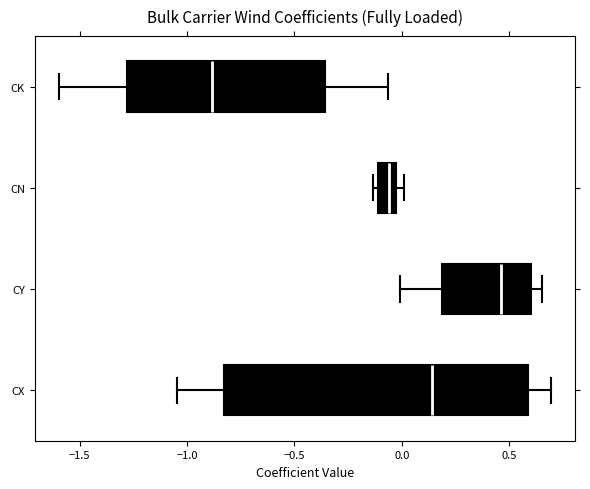

Reading bottom to top, transcribe this box plot: for each box, give where its median line is, the range the box spans, and where its two whiskers end, as read against the x-axis. The values are not printed on the chart, so give them approximately, as read against the axis.

CX: median 0.15, box -0.85 to 0.60, whiskers -1.05 to 0.70
CY: median 0.45, box 0.20 to 0.60, whiskers 0.00 to 0.65
CN: median -0.05 (inside the box), box -0.10 to -0.05, whiskers -0.15 to 0.00
CK: median -0.90, box -1.30 to -0.35, whiskers -1.60 to -0.05